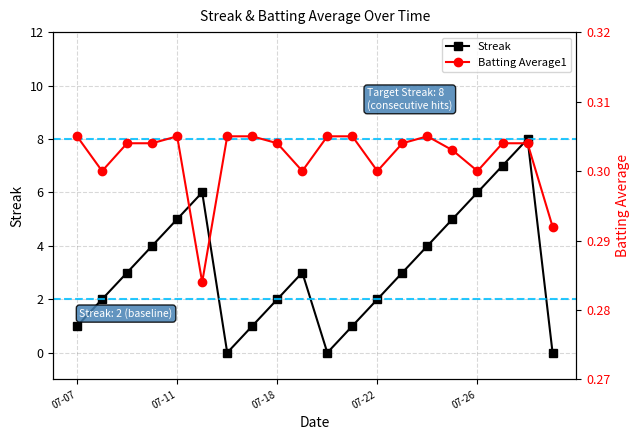

The Streak series shows 2 at 07-22. True or false?

True